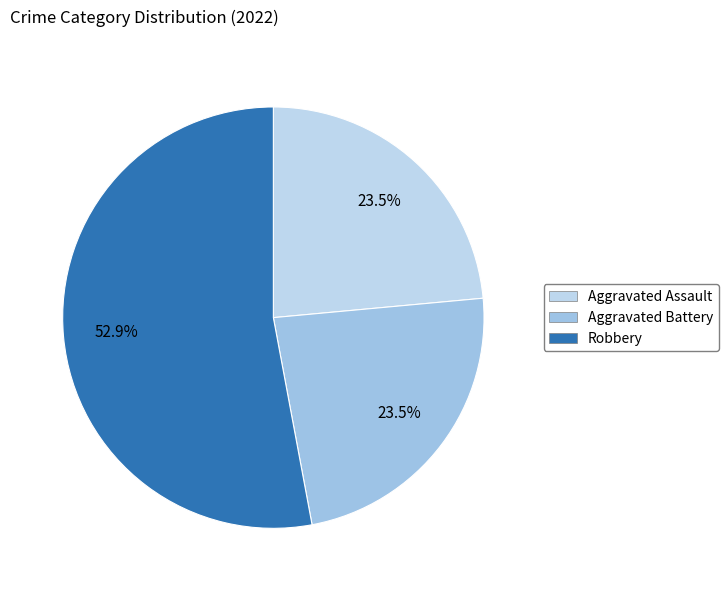

To the nearest percent, what is the average slice percentage?

33%